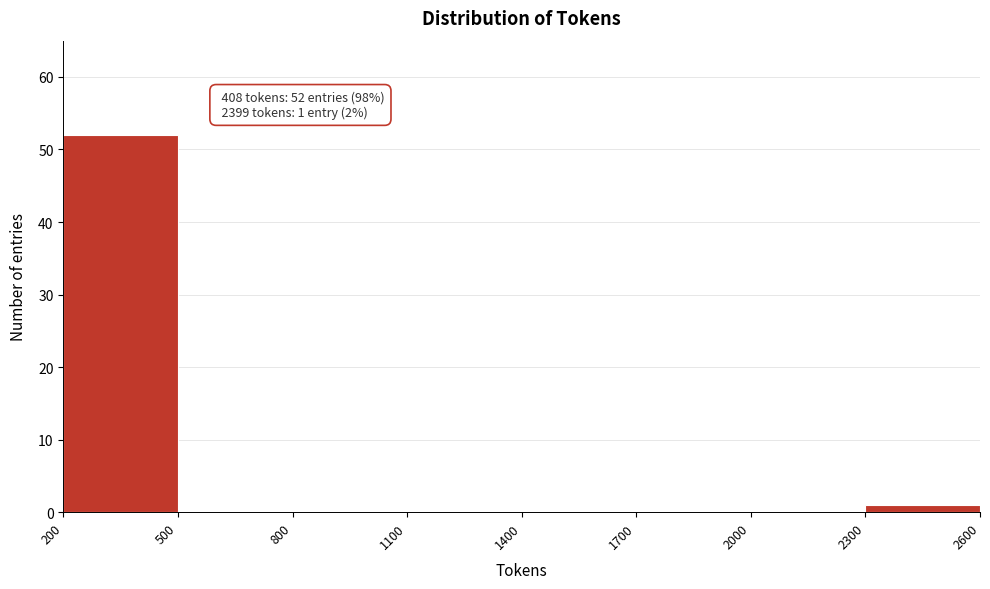

Over which range of the x-axis is the bar tallest?

200 to 500